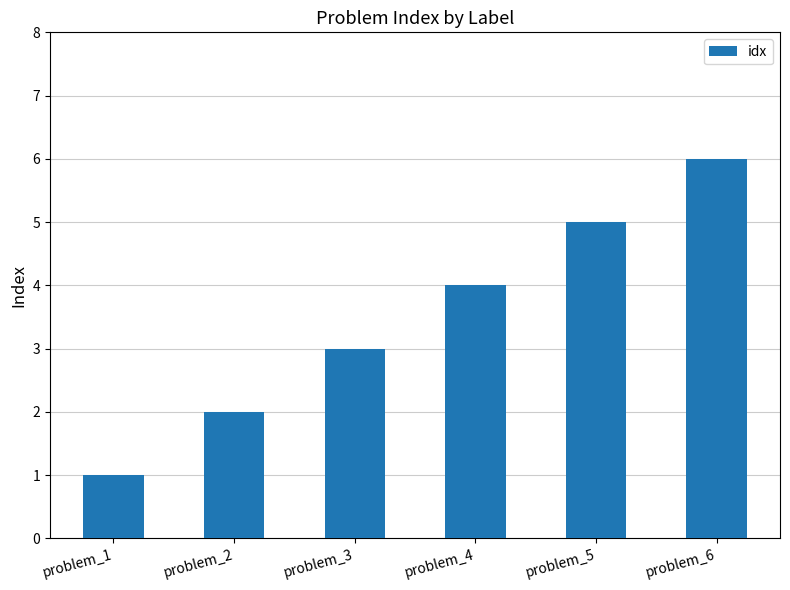

List the labels in order of value, largest first.

problem_6, problem_5, problem_4, problem_3, problem_2, problem_1